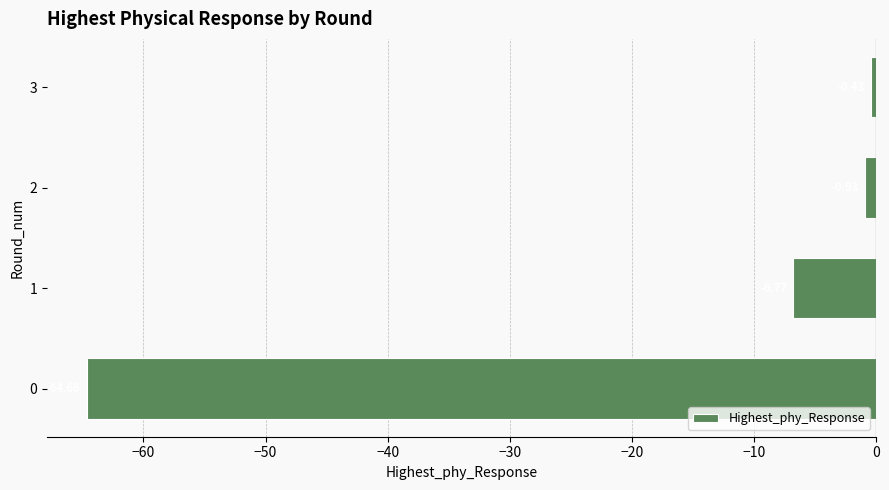

At which label is the value closest to -32?

1